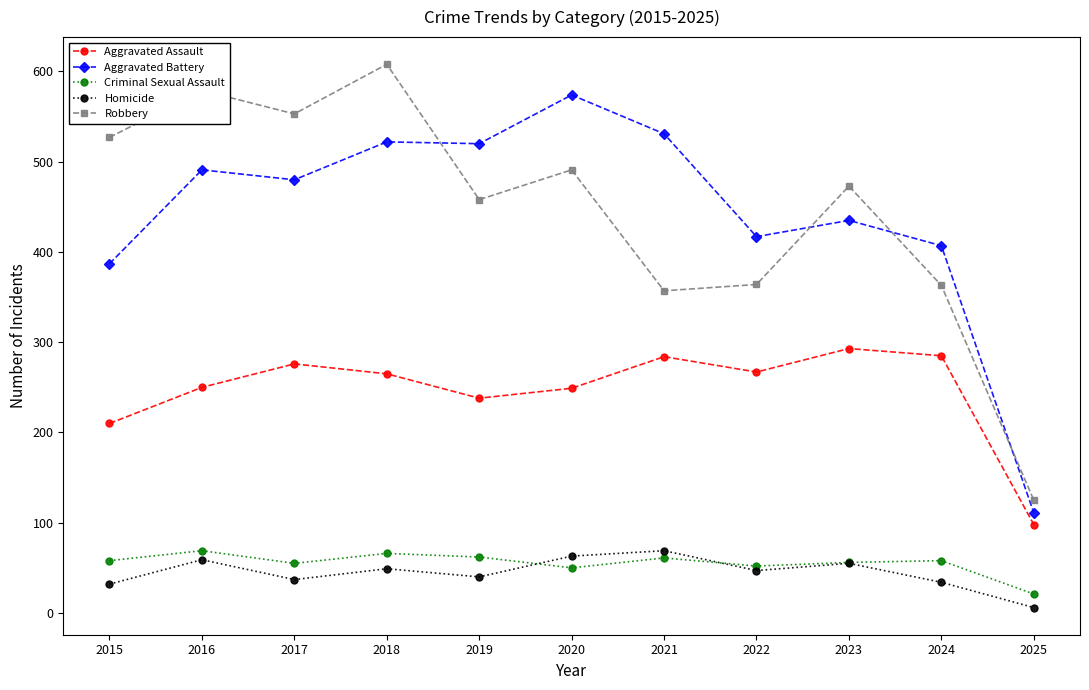

At which category is the sum across all series the highest?

2018